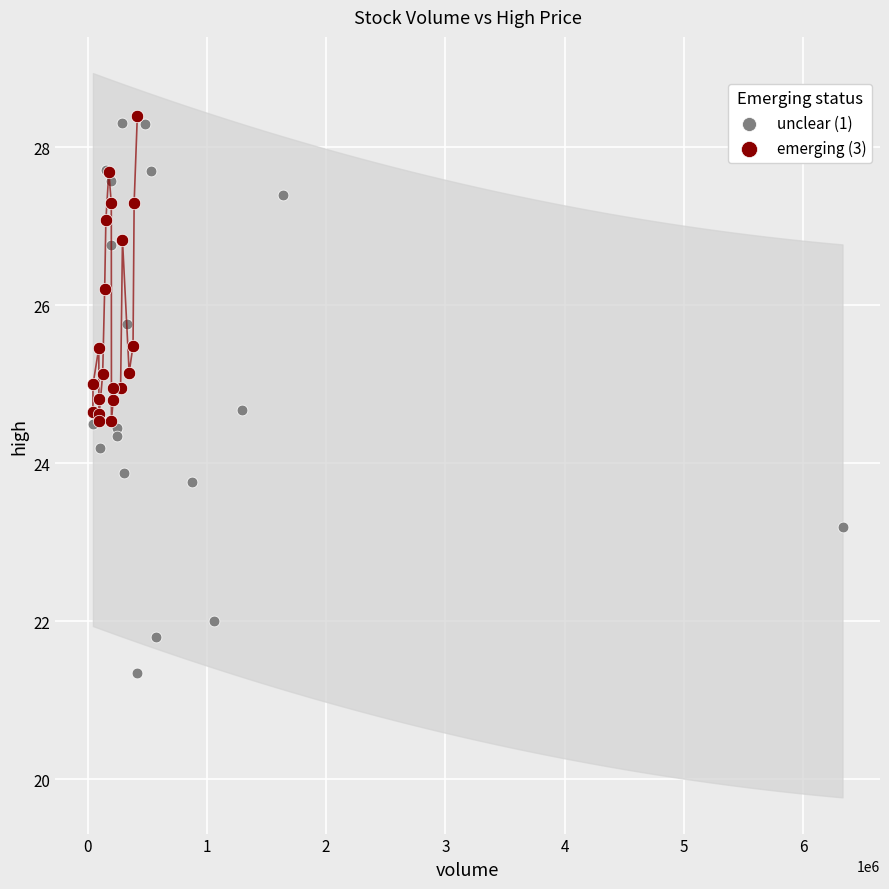

Which series reaches the minimum Y coordinate?

unclear (1)